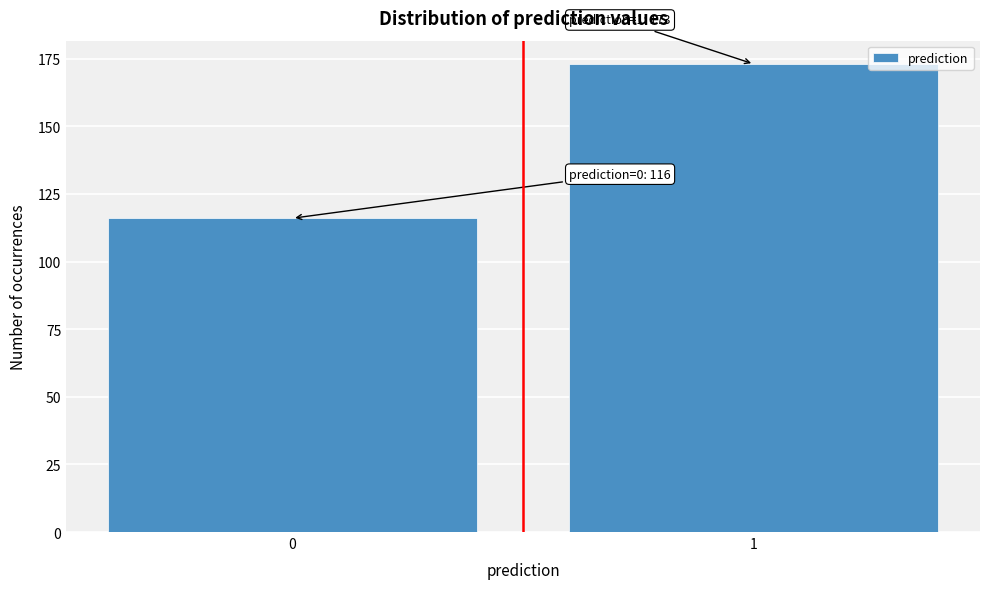

Reading left to right, extract all data points from this chart.

0=116	1=173